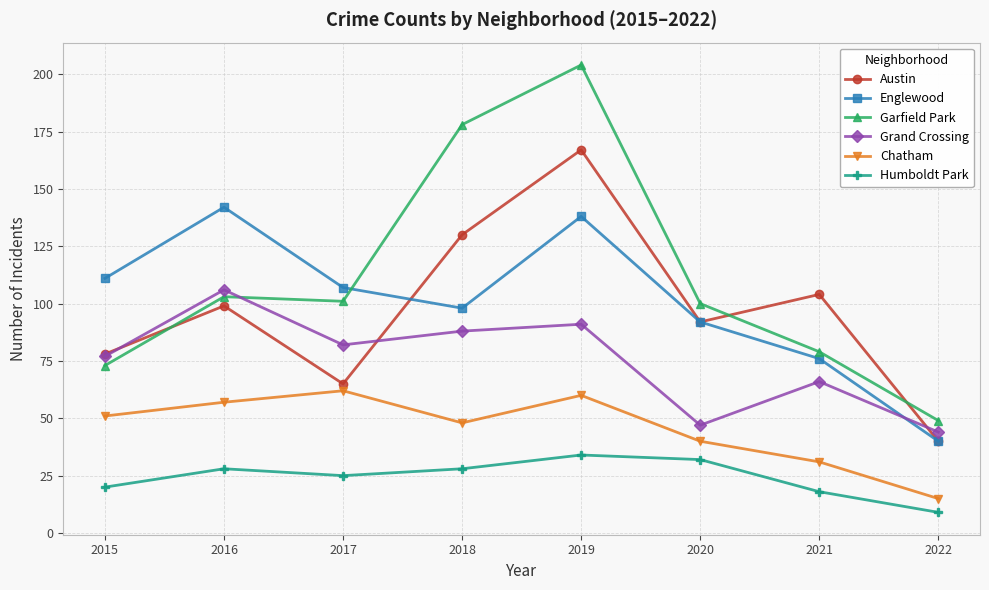

The value of Humboldt Park at 2020 is 12. True or false?

False